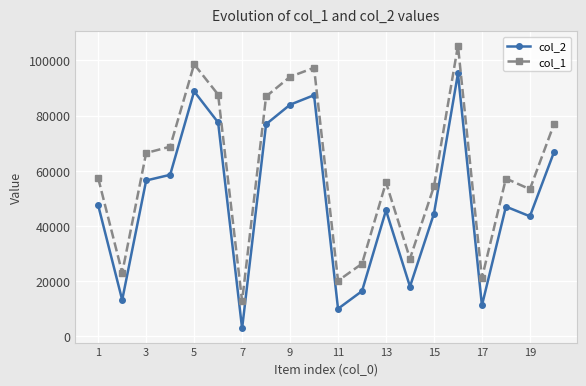

Which series has the largest total across all categories?

col_1